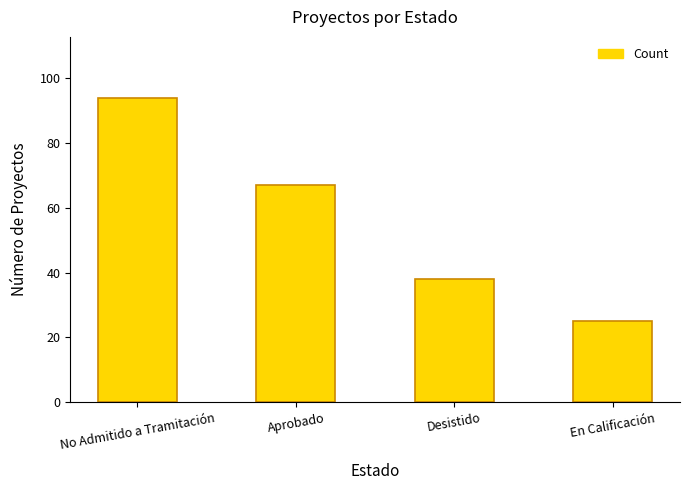

Between No Admitido a Tramitación and En Calificación, which is larger?

No Admitido a Tramitación